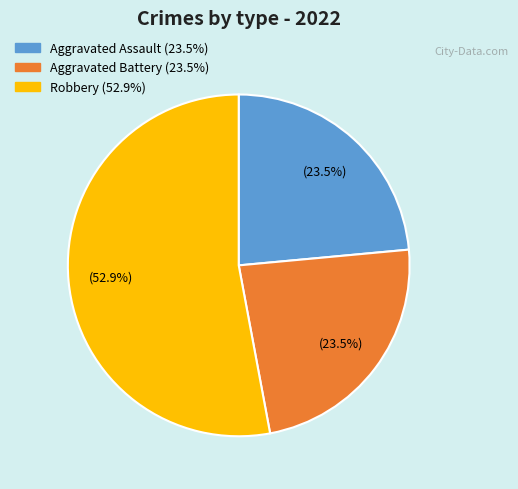

Is there any slice that represents more than half of the pie?

Yes